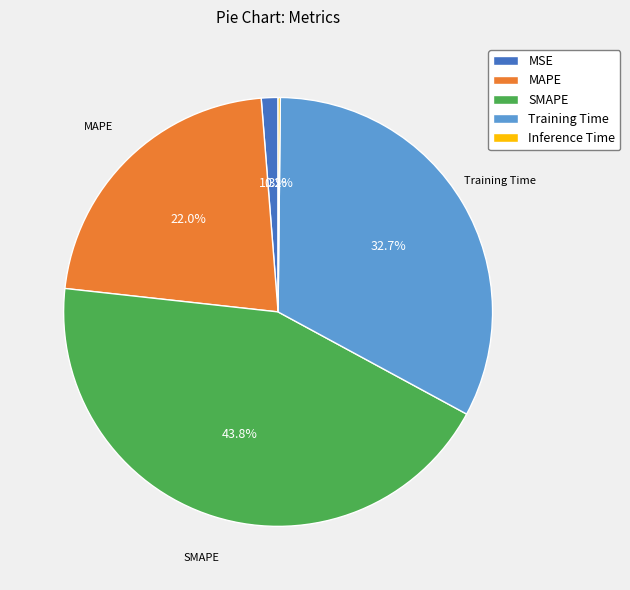

Which has a higher value, Training Time or MAPE?

Training Time